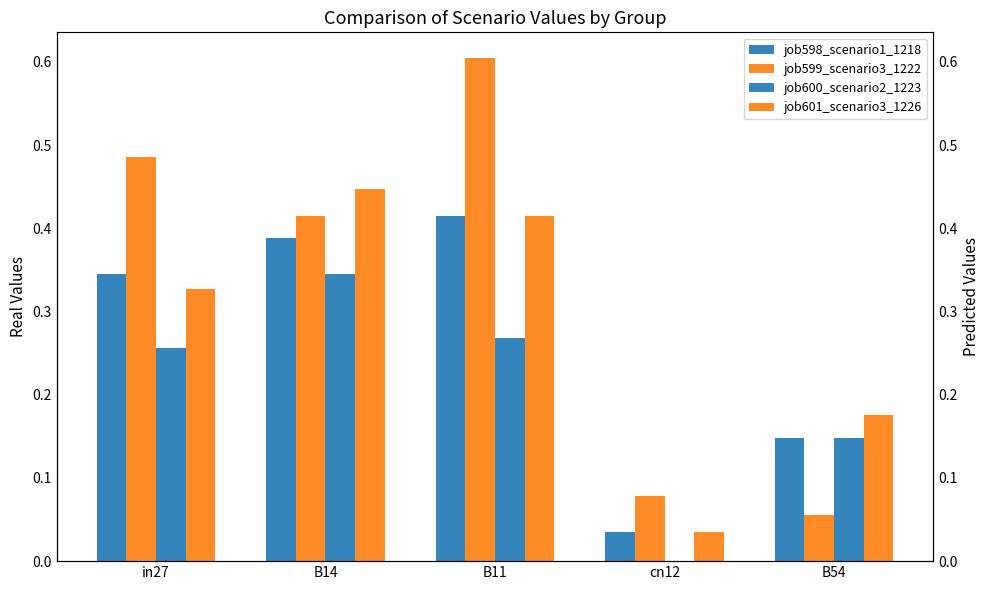

What is the difference between the job598_scenario1_1218 values at B54 and B11?

0.3